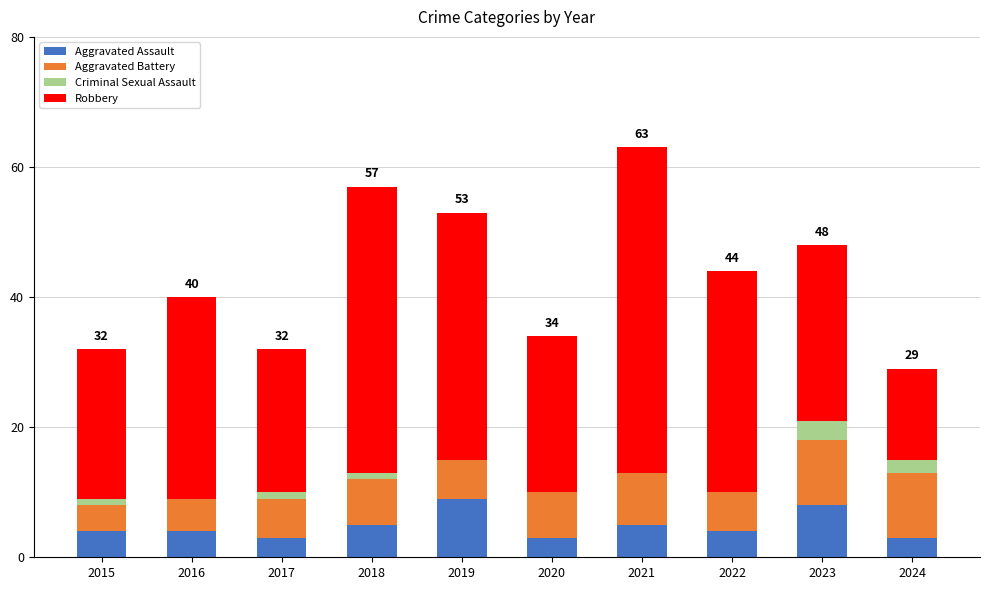

What is the highest value of the Aggravated Assault series?

9